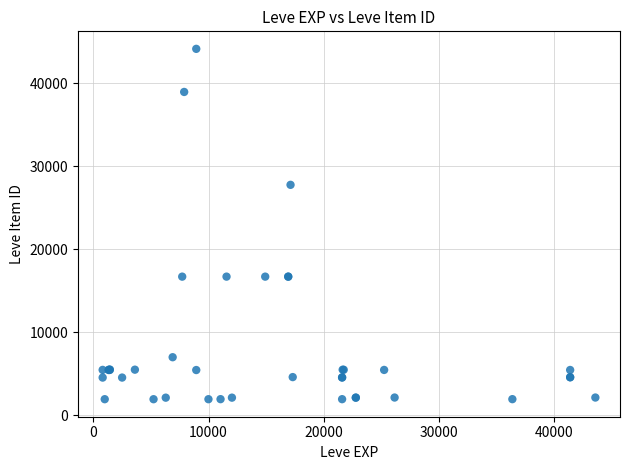

What Y value in the scatter plot is closest to 23052?

27772